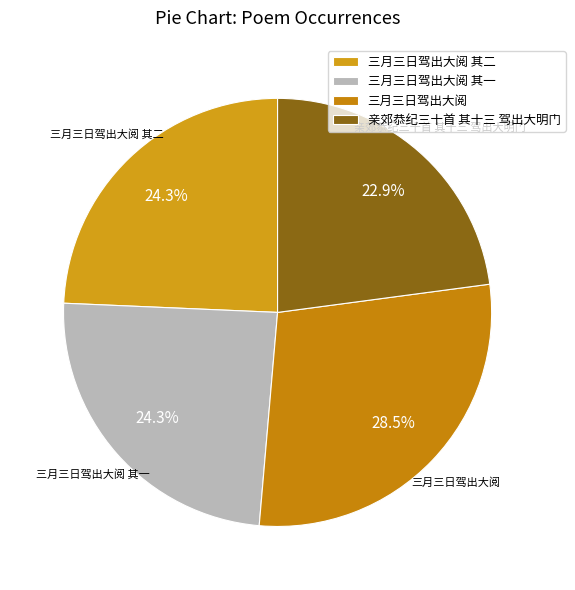

Combined, do 亲郊恭纪三十首 其十三 驾出大明门 and 三月三日驾出大阅 其二 account for over 50%?

No